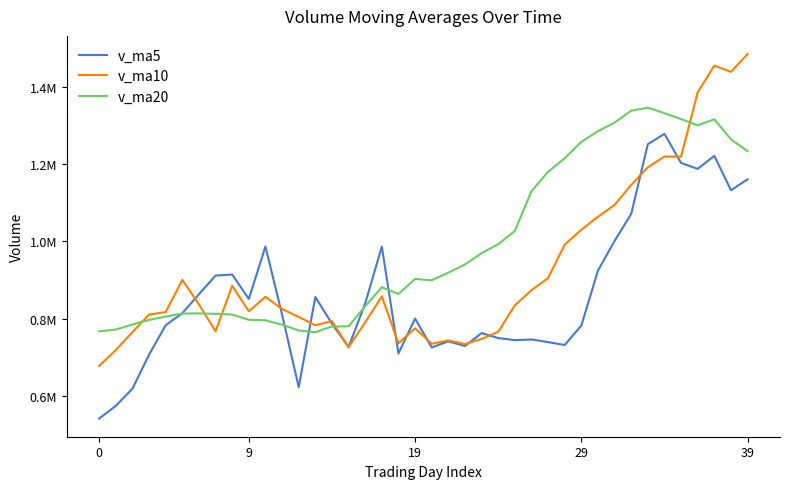

True or false: v_ma5 and v_ma20 intersect in this chart.

True